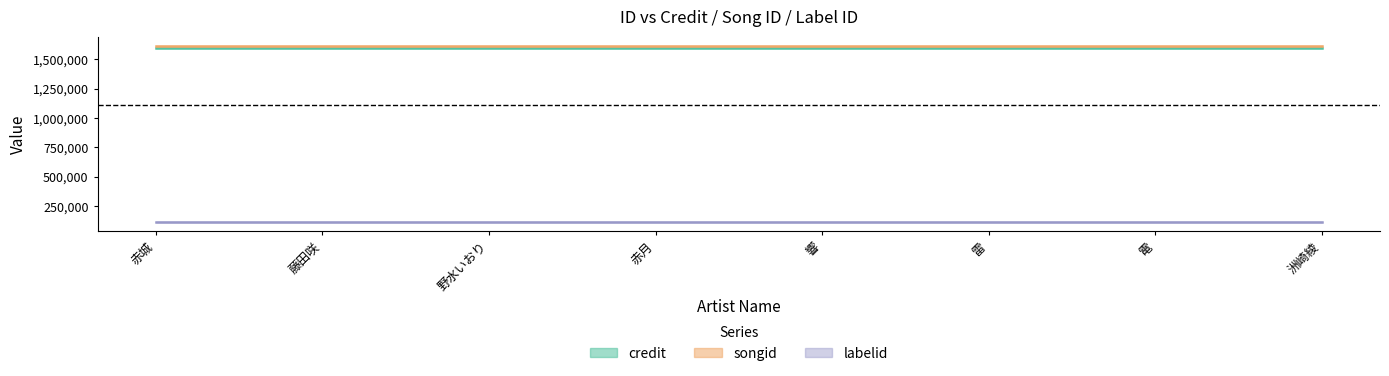

Which series has the largest total across all categories?

songid